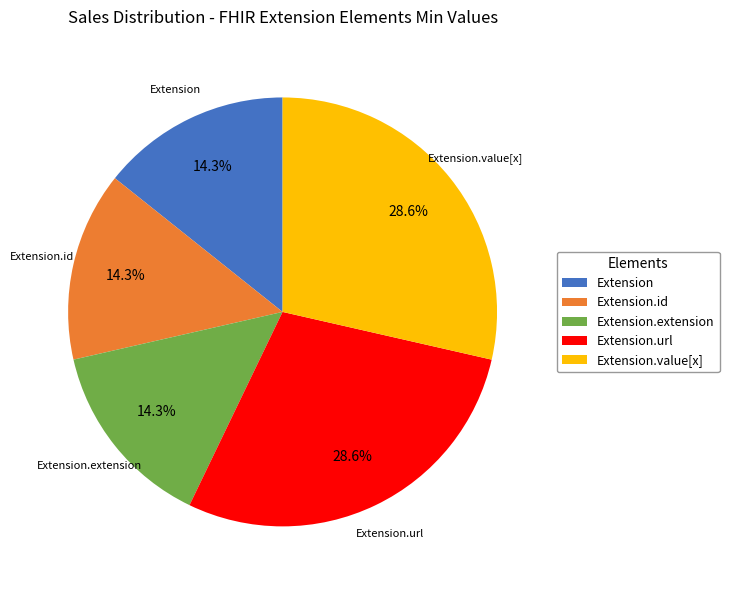

Is it true that Extension.id is 8% of the pie?

False